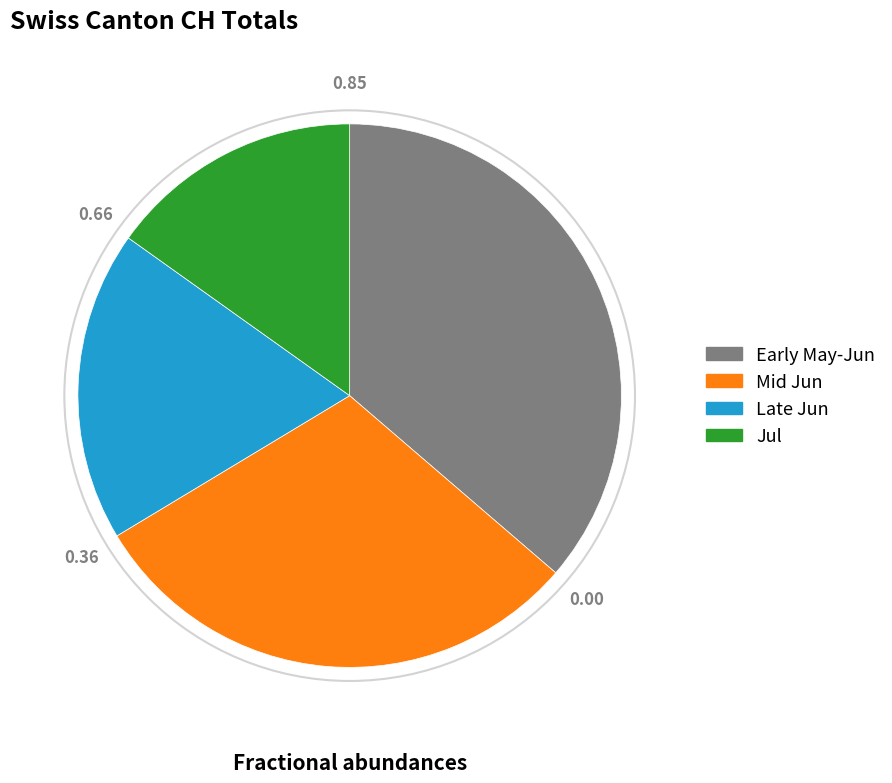

Rank the categories by value from highest to lowest.

Early May-Jun, Mid Jun, Late Jun, Jul